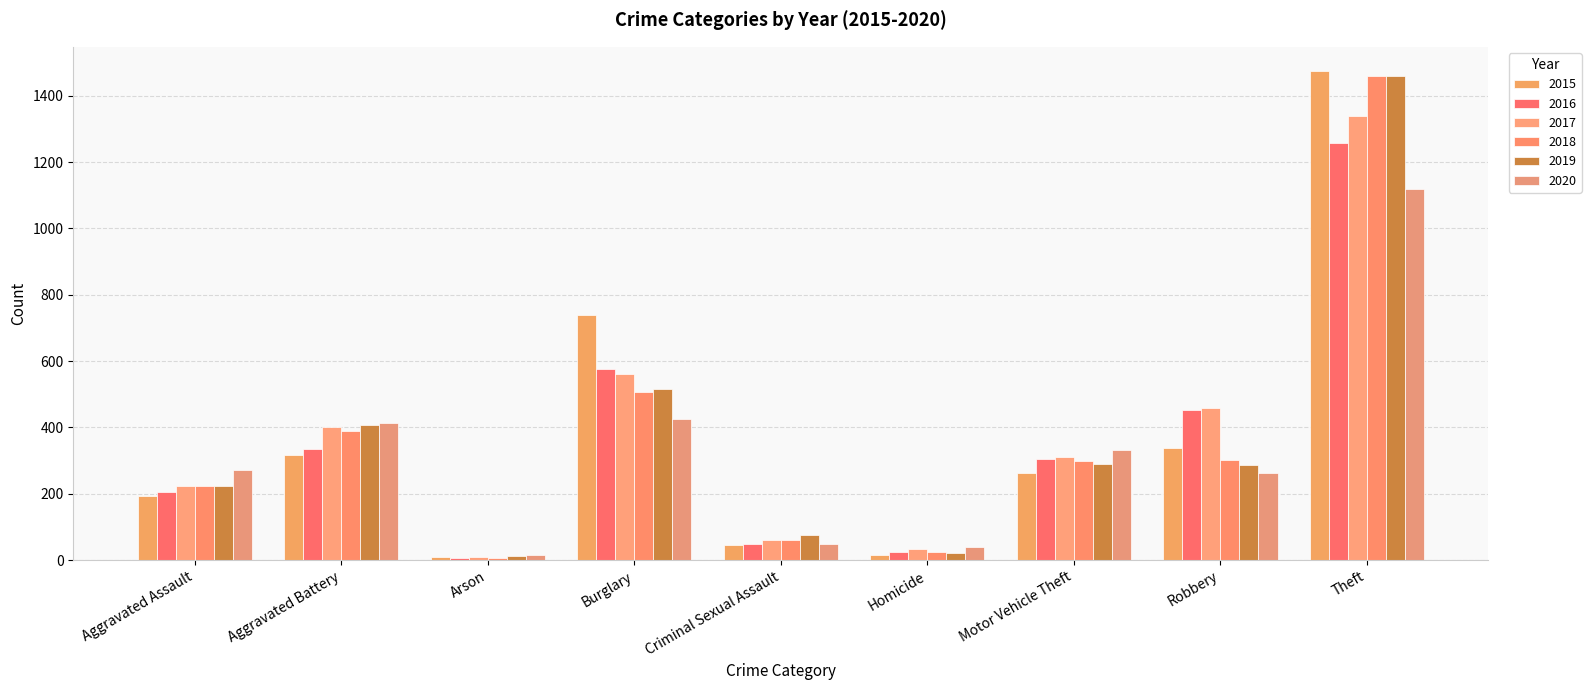

The 2019 series shows 407 at Aggravated Battery. True or false?

True